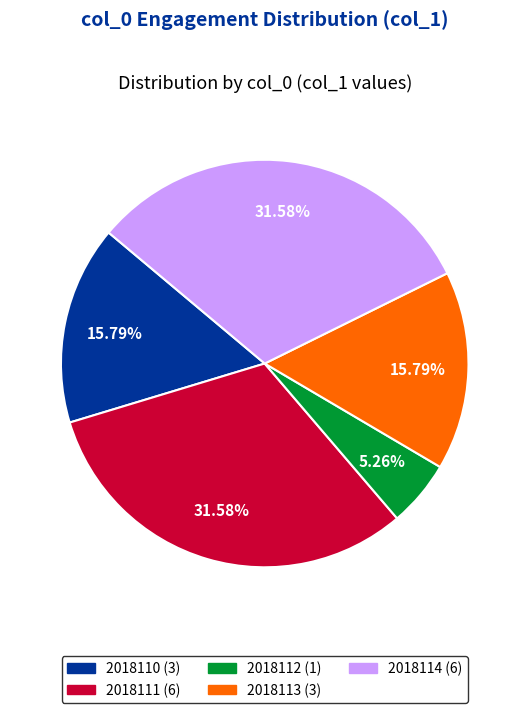

What portion of the pie excludes 2018110?

84.2%